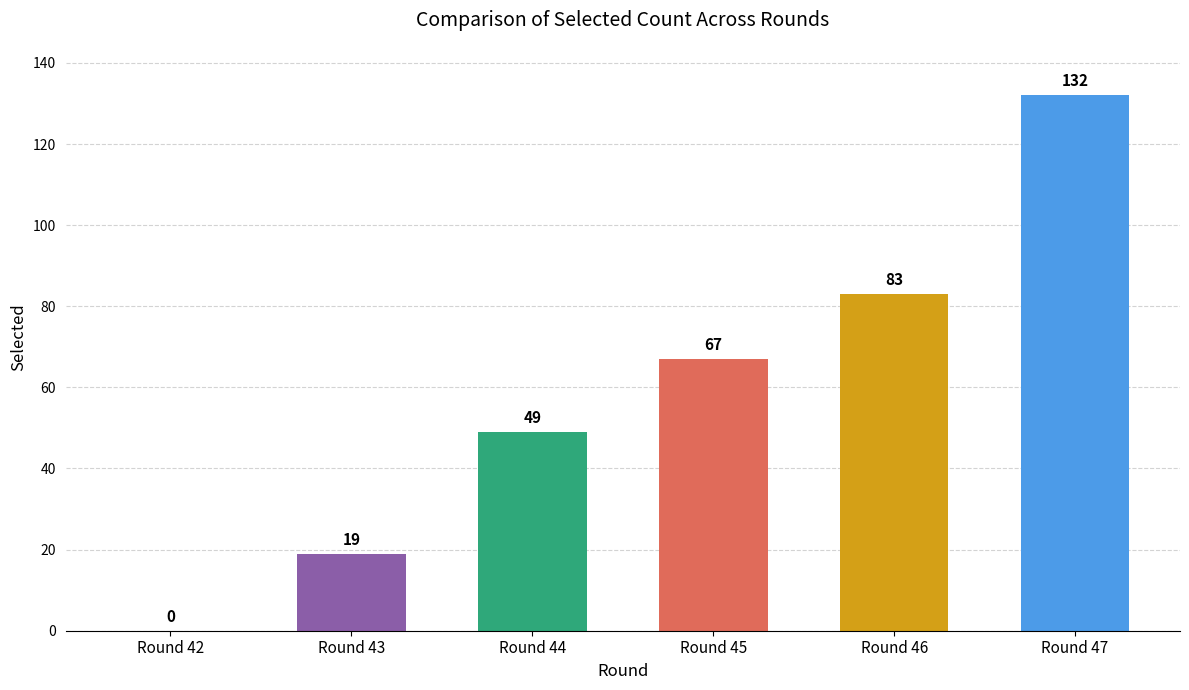

Between Round 45 and Round 42, which is larger?

Round 45